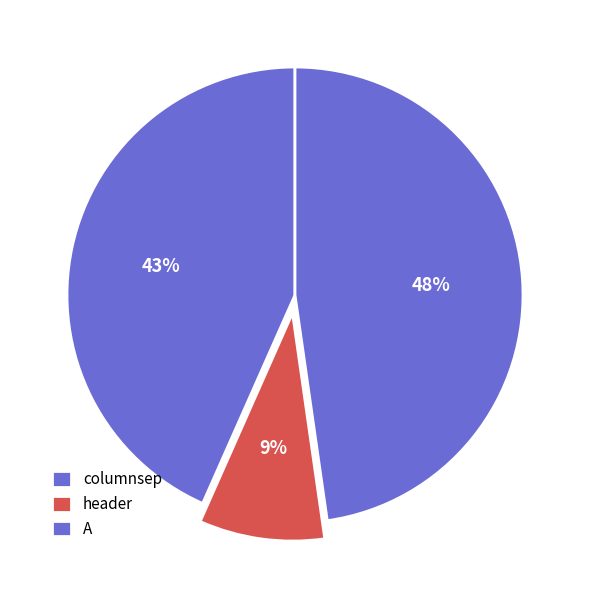

Which category has the smallest portion of the pie?

header